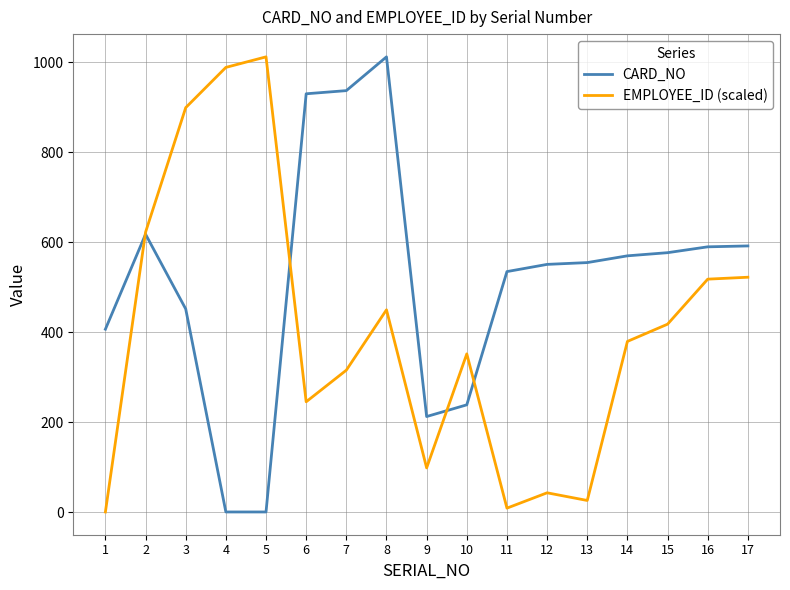

Which series changed the most between 6 and 14?

CARD_NO